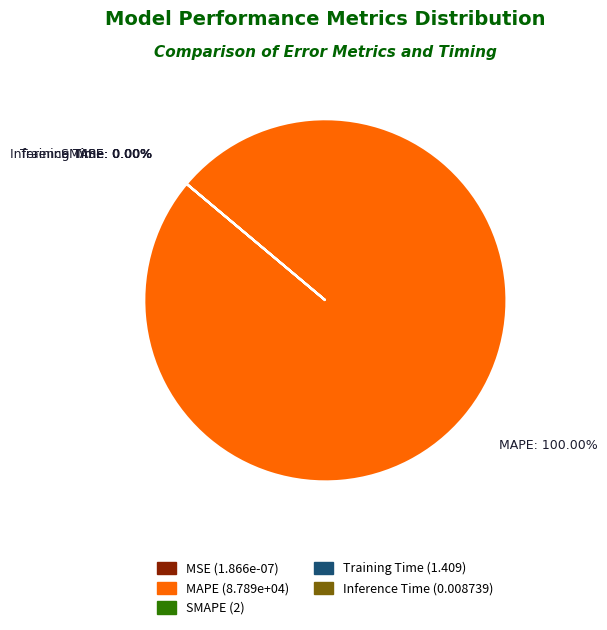

Is it true that Training Time is 0% of the pie?

True